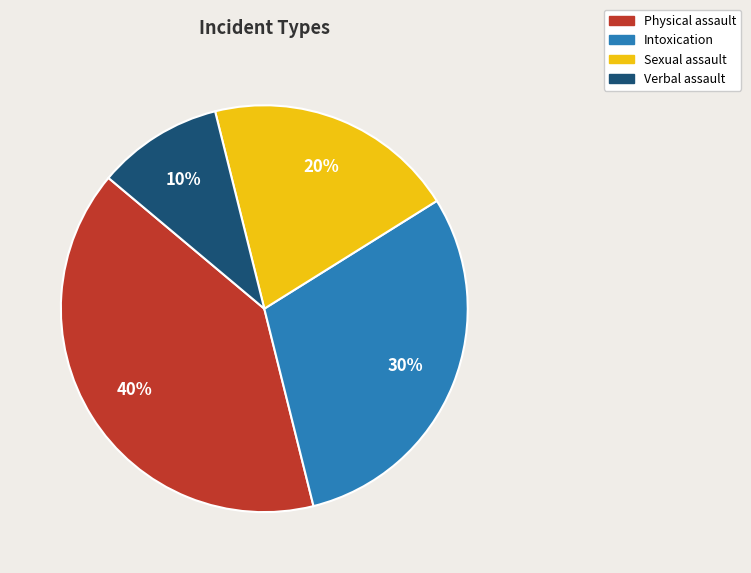

To the nearest percent, what percentage of the pie is Verbal assault?

10%